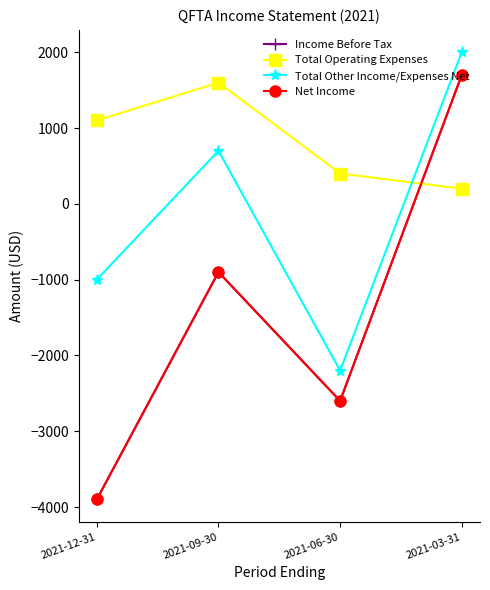

What is the lowest value of the Total Other Income/Expenses Net series?

-2200